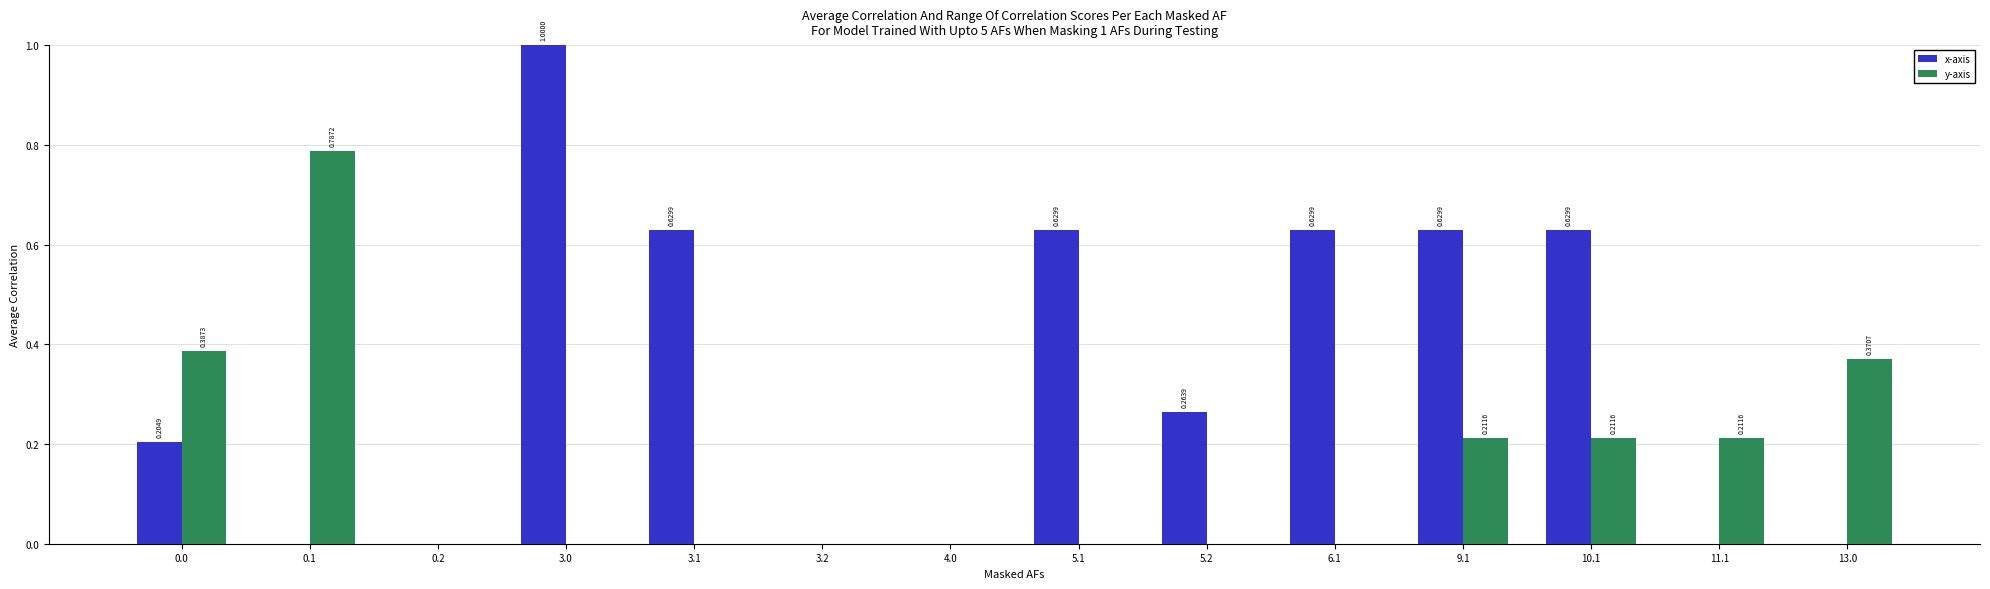

Is the value of y-axis at 9.1 greater than the value of x-axis at 5.1?

No